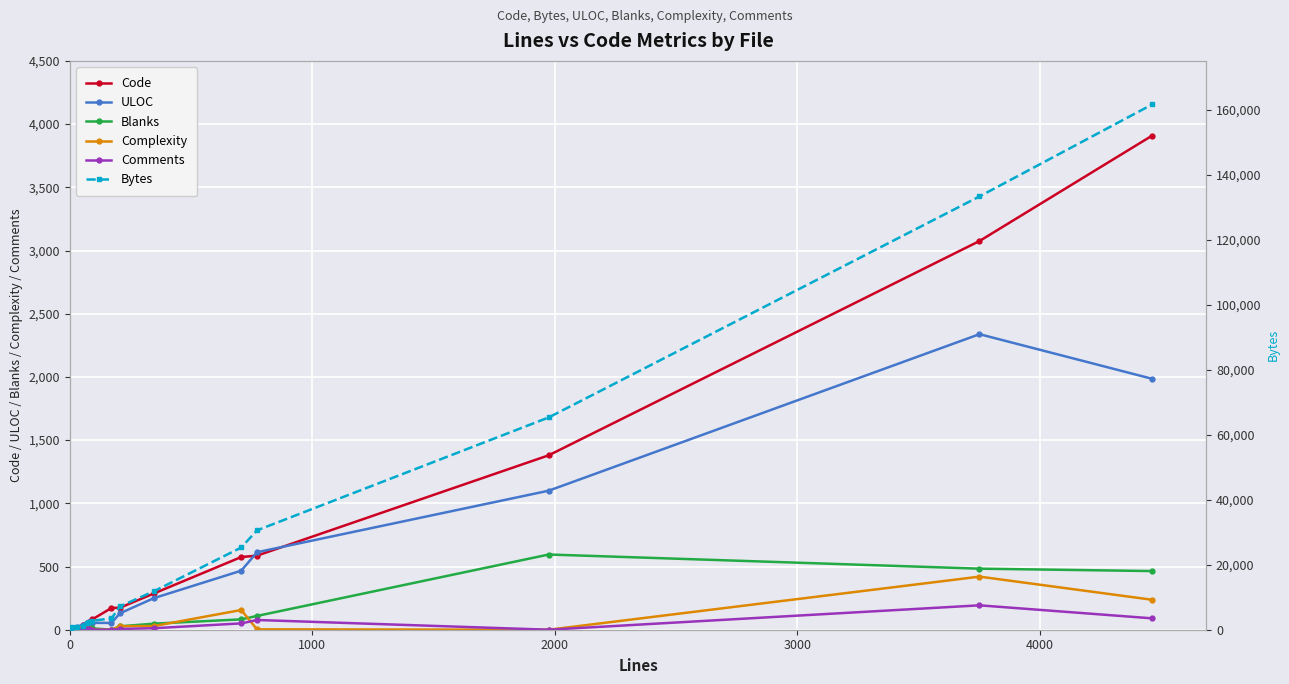

What is the greatest value displayed?

161599